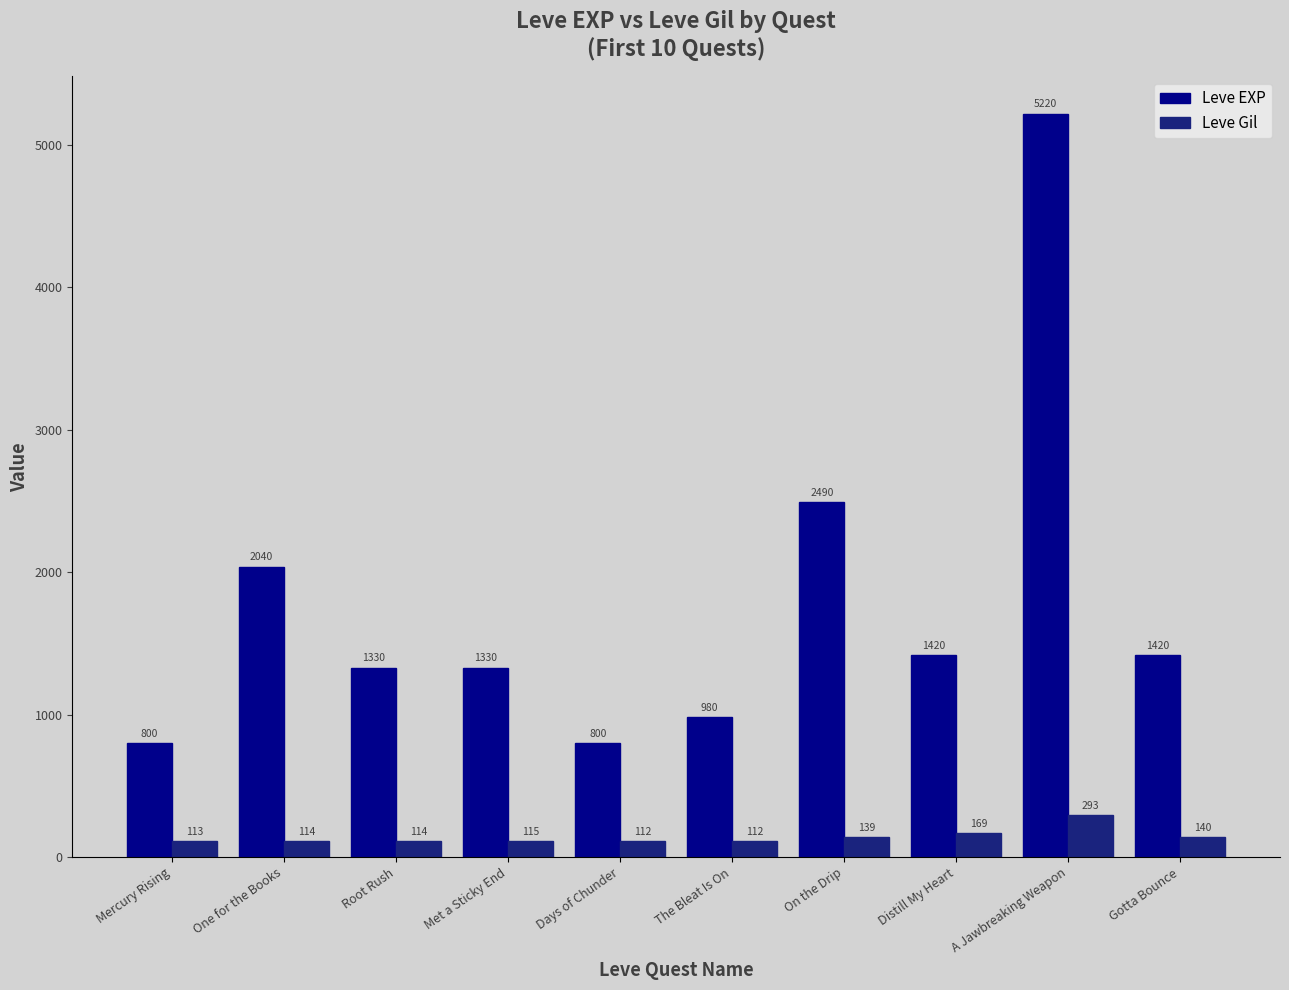

The value of Leve EXP at Distill My Heart is 1420. True or false?

True